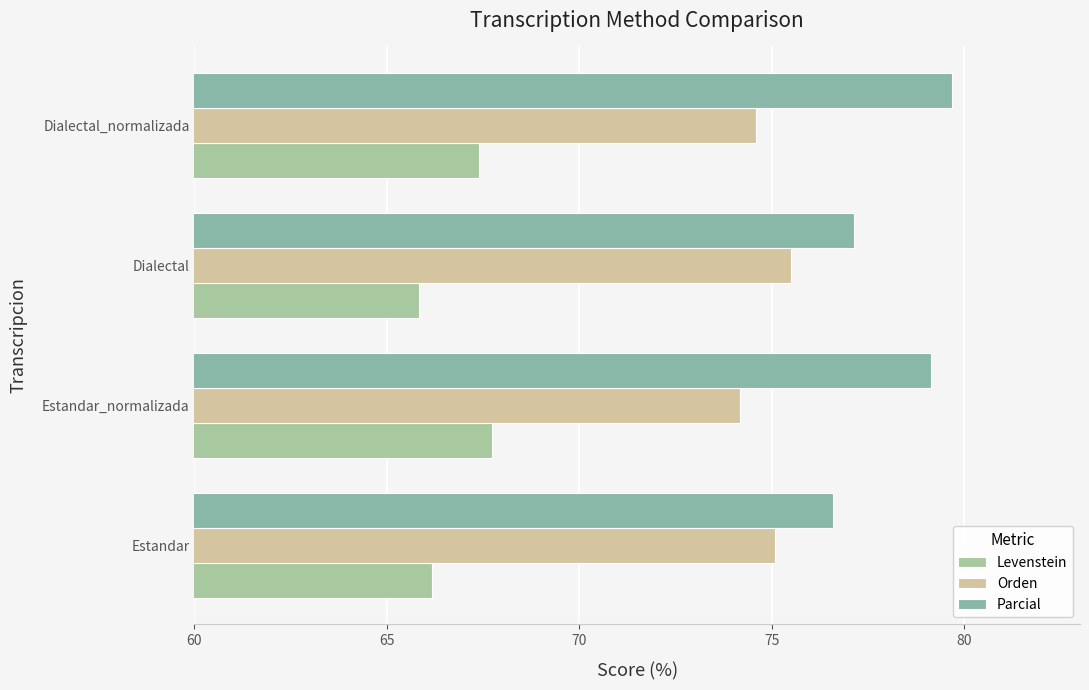

Which series has the largest total across all categories?

Parcial